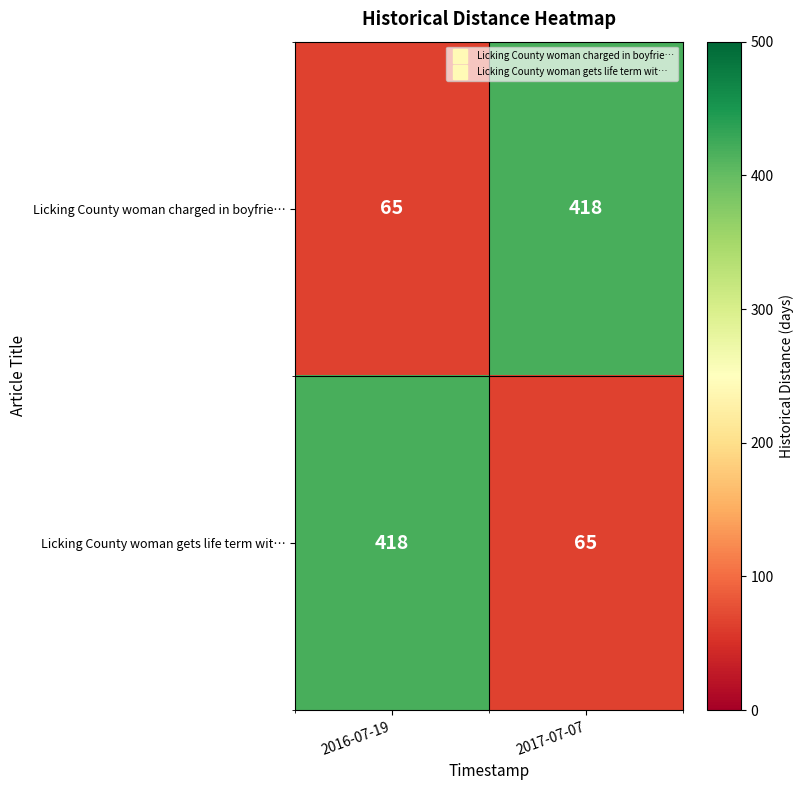

What is the difference between the highest and lowest values at 2016-07-19?

353